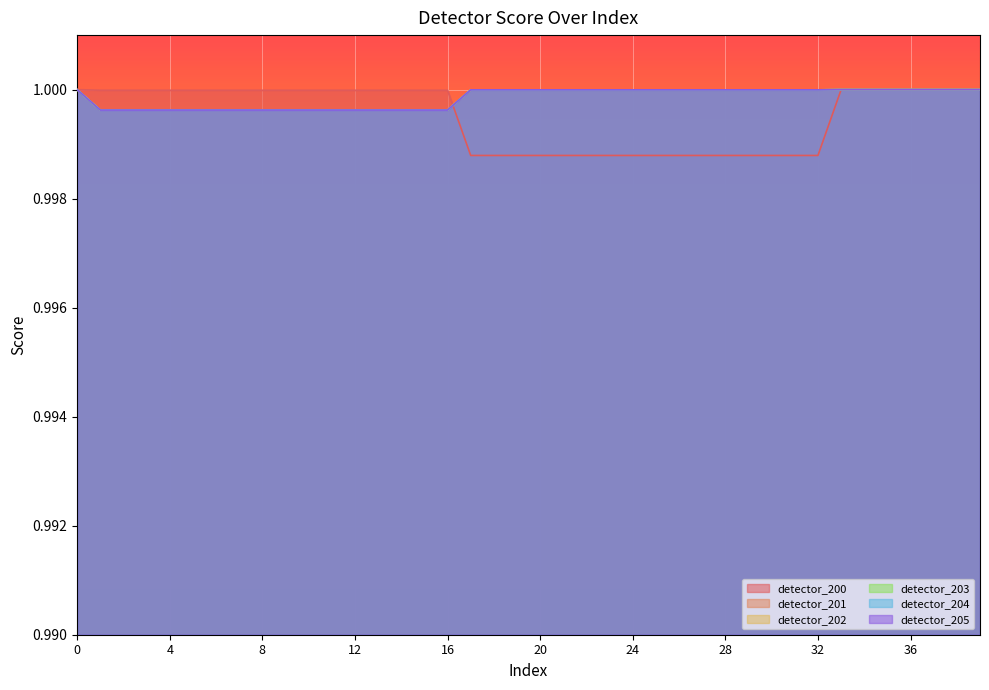

Which series has the largest total across all categories?

detector_201